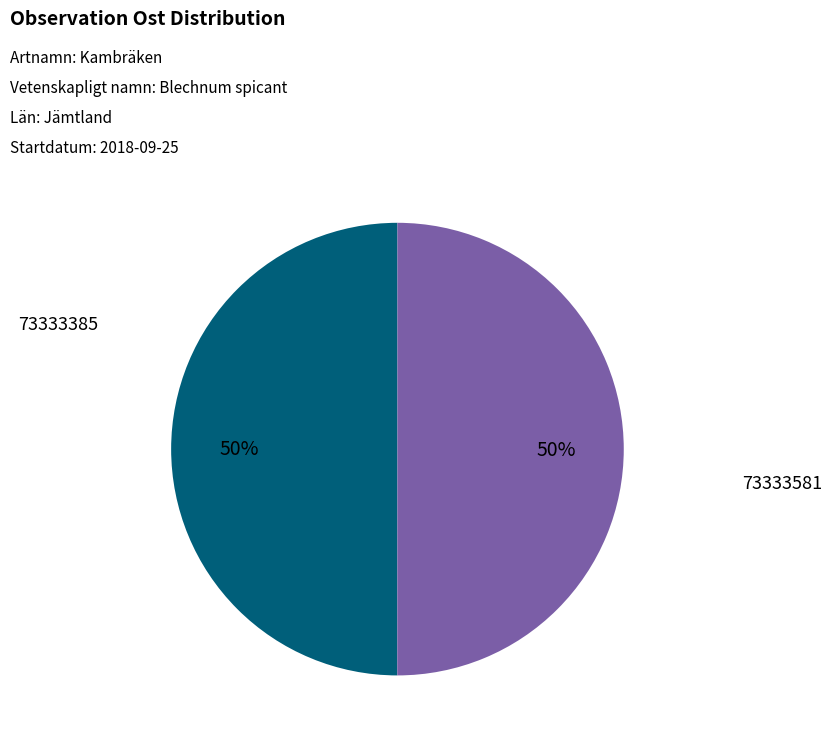

Approximately how many times larger is the value at 73333581 compared to 73333385?

1.0